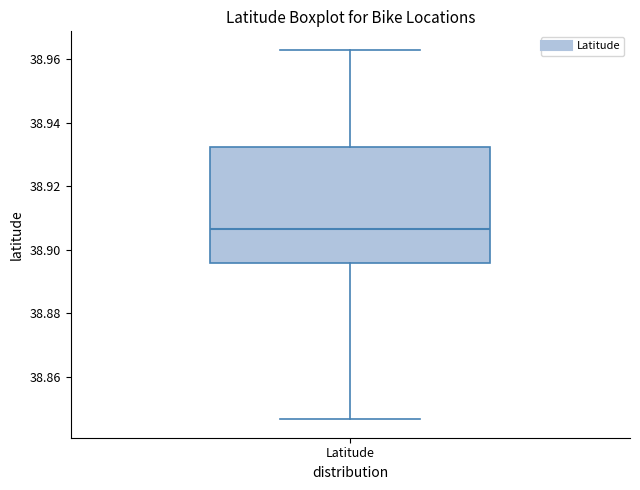

Transcribe this box plot: give where the median line is, the range the box spans, and where the two whiskers end, as read against the y-axis. The values are not printed on the chart, so give them approximately, as read against the axis.

median 38.906, box 38.896 to 38.932, whiskers 38.846 to 38.964